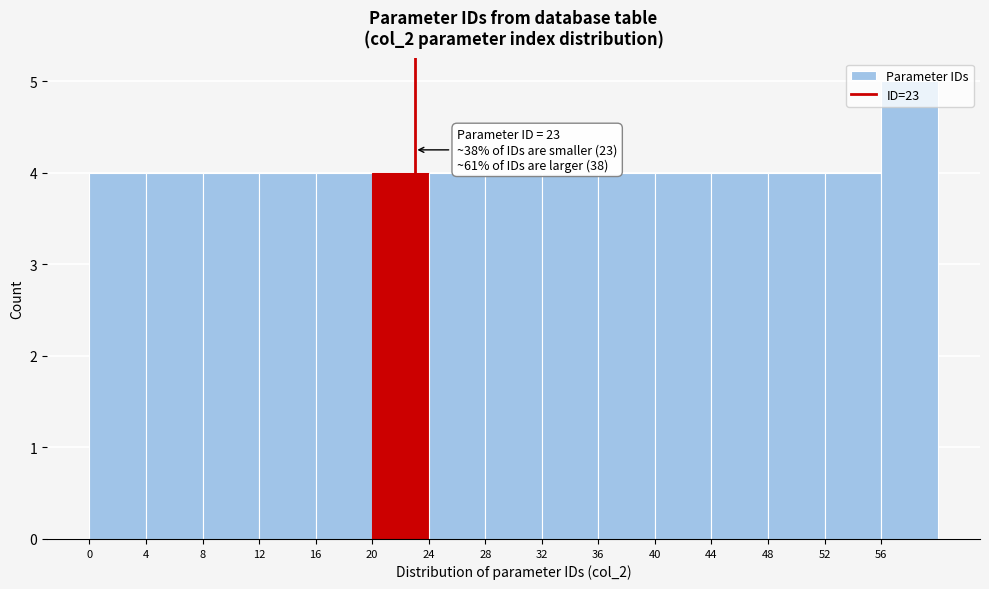

Which range on the x-axis has the tallest bar?

56 to 60